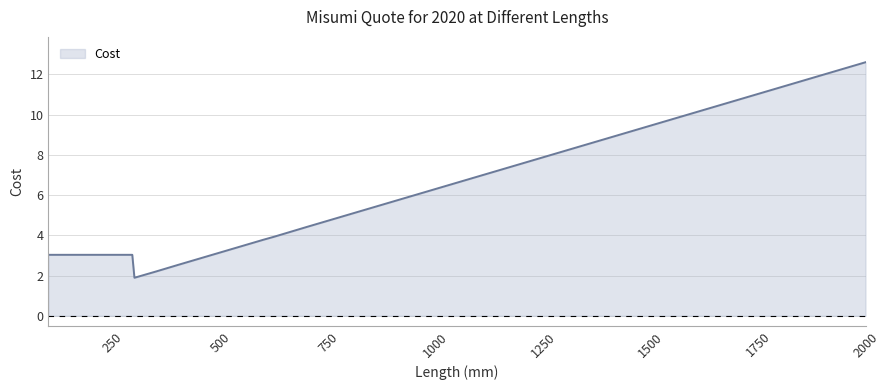

What is the maximum value shown in the chart?

12.6